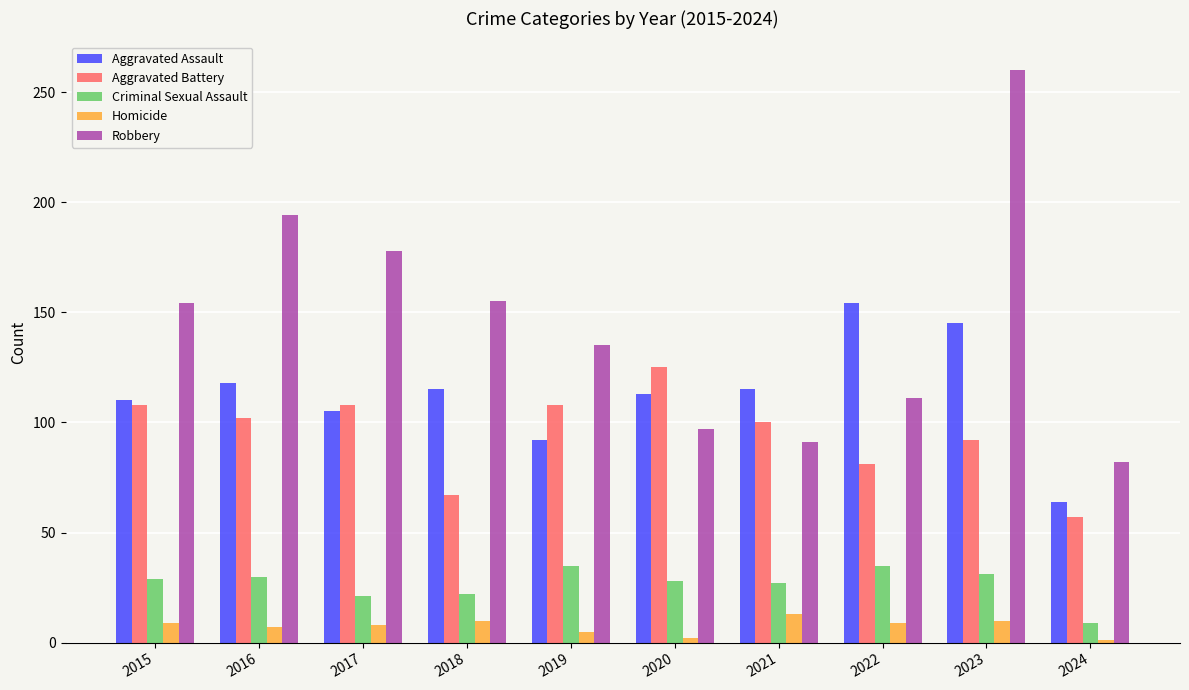

What are all the series names shown in the legend?

Aggravated Assault, Aggravated Battery, Criminal Sexual Assault, Homicide, Robbery